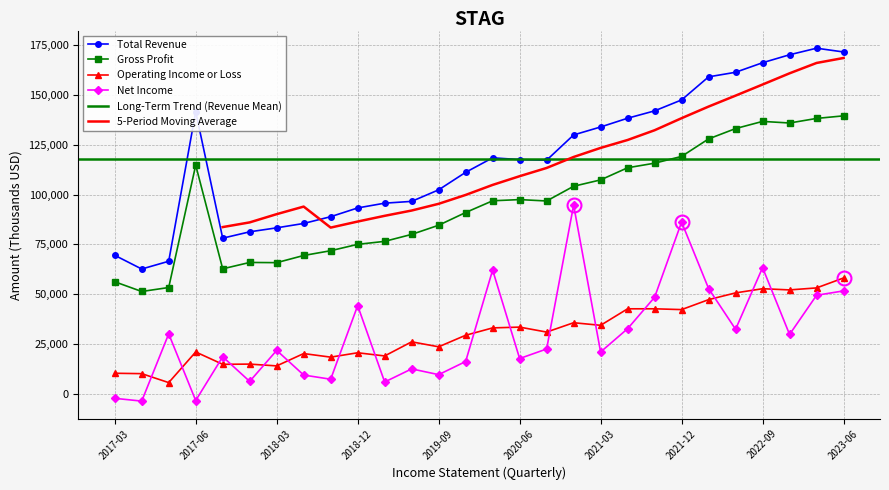

Which series has the largest range (max minus min)?

Total Revenue